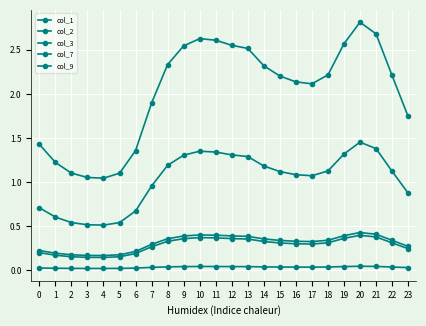

What is the value of the col_9 point at the 16th from the left?

0.3